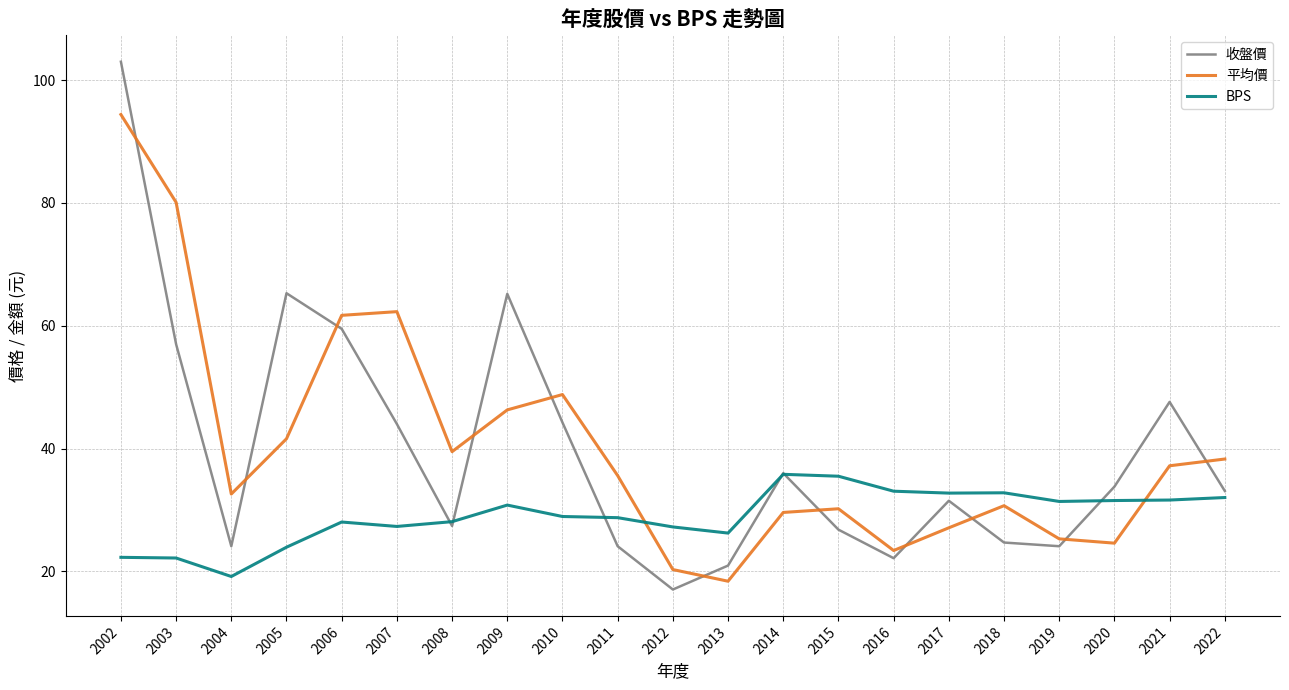

How many lines are shown in the chart?

3